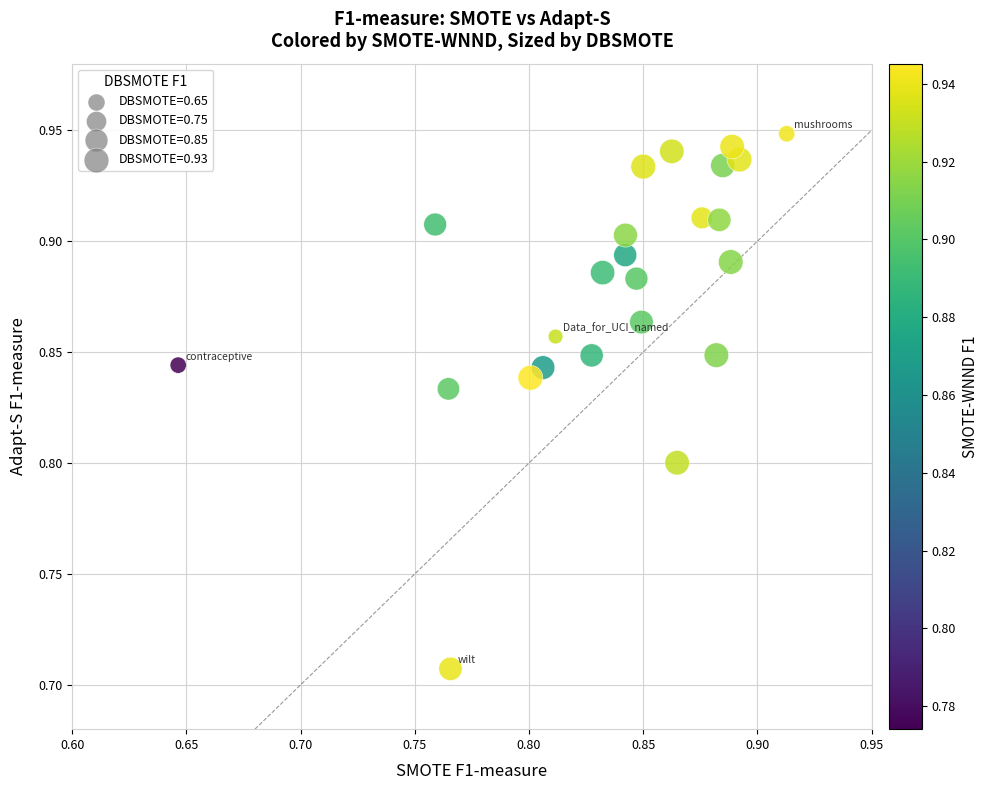

What is the range of X values (max minus min)?

0.3